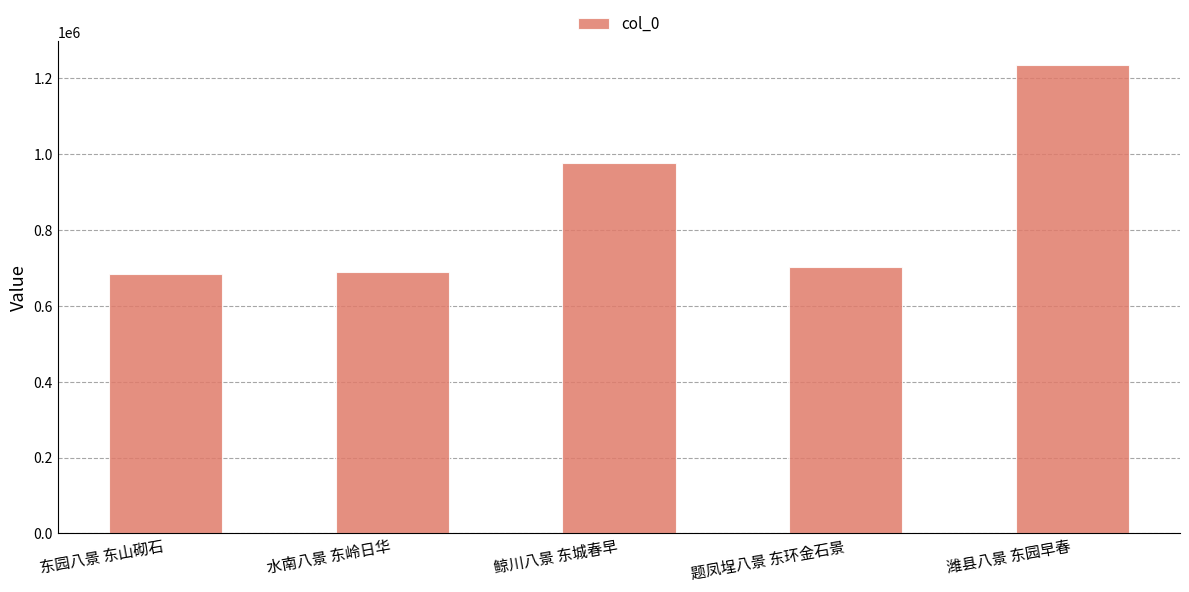

The value at 潍县八景 东园早春 is 1236055. True or false?

True